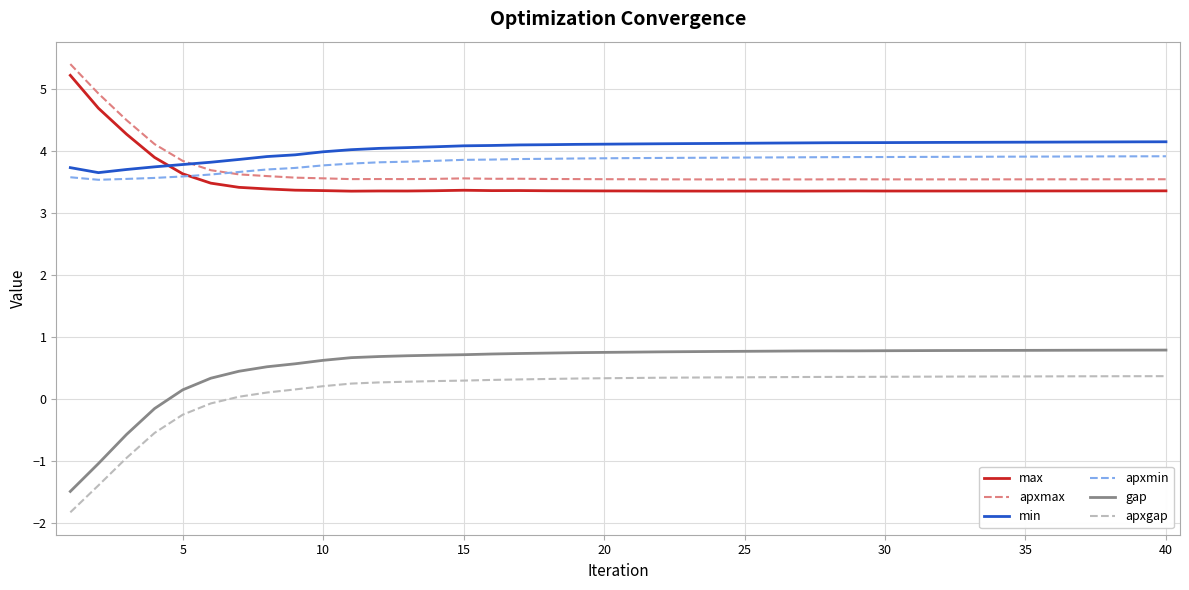

Which series has the largest range (max minus min)?

gap